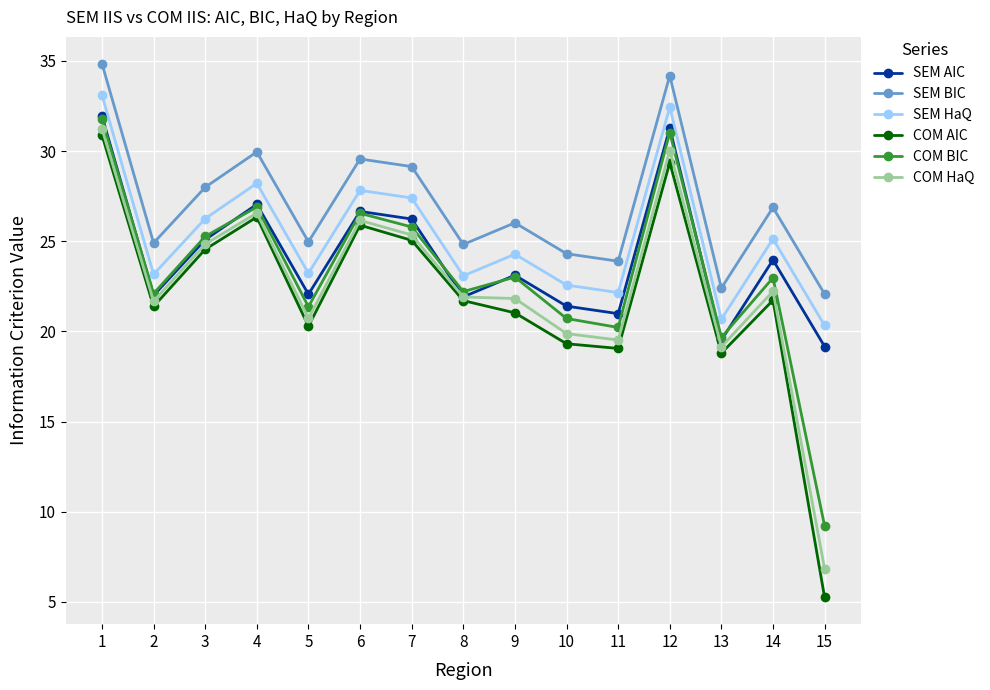

What is the minimum value for COM AIC?

5.2